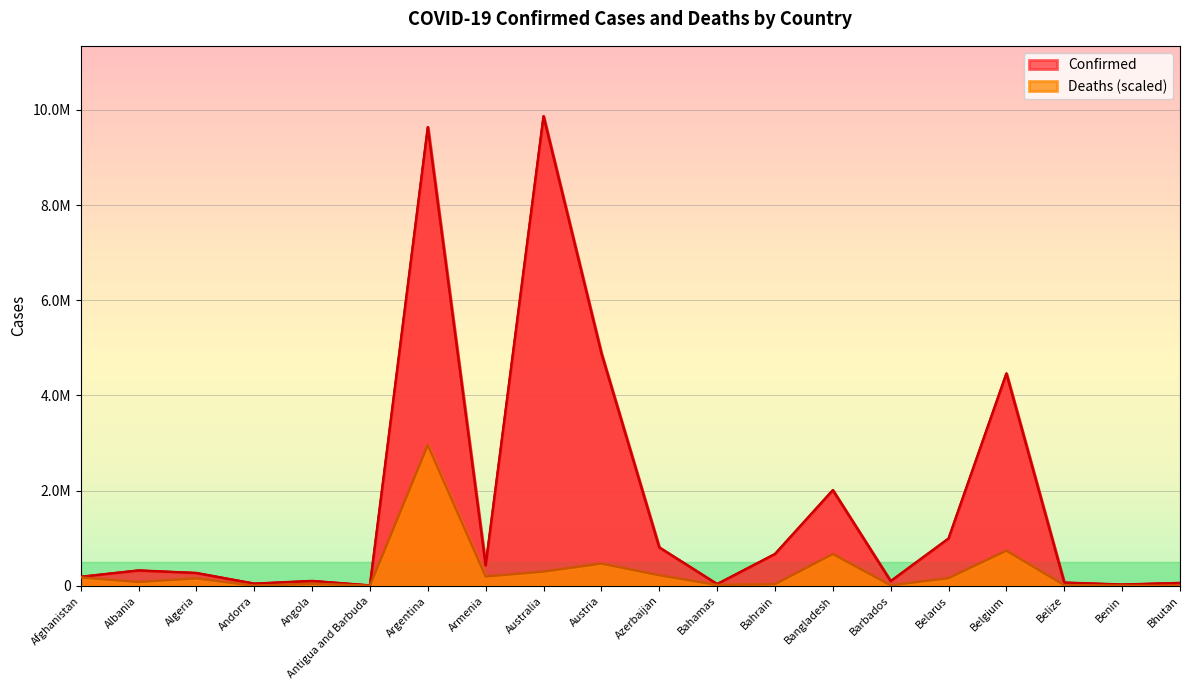

What is the difference between the maximum and second lowest values in the Confirmed series?

9836672.0